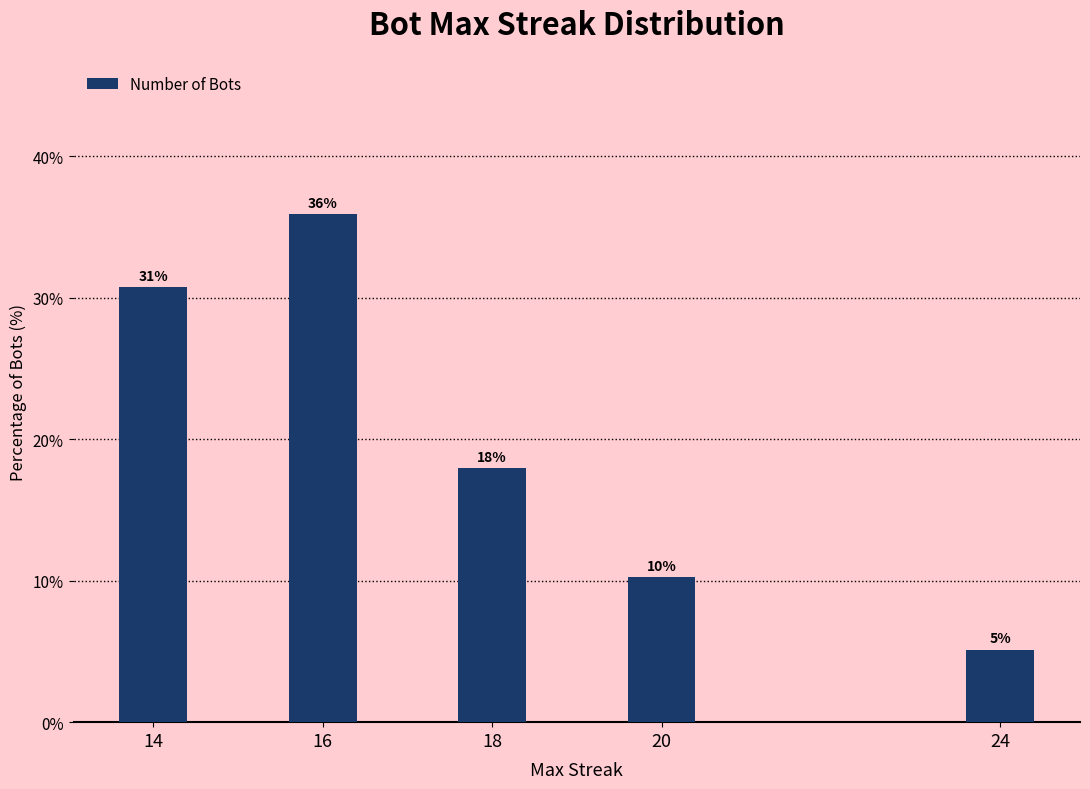

How many bars are there in total?

5